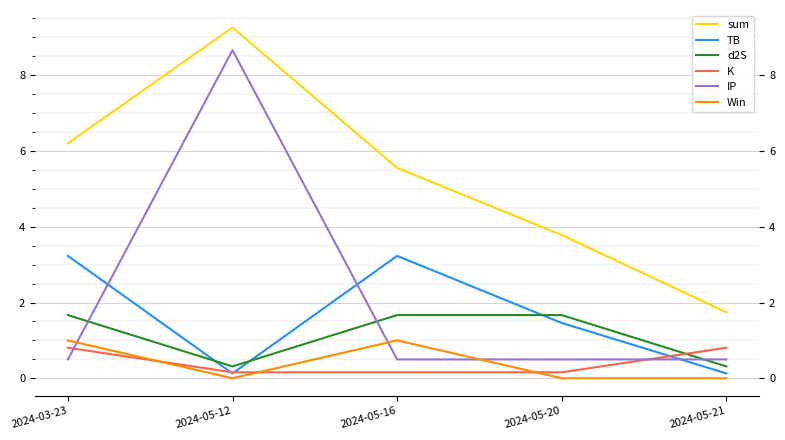

Which series has the widest spread of values?

IP